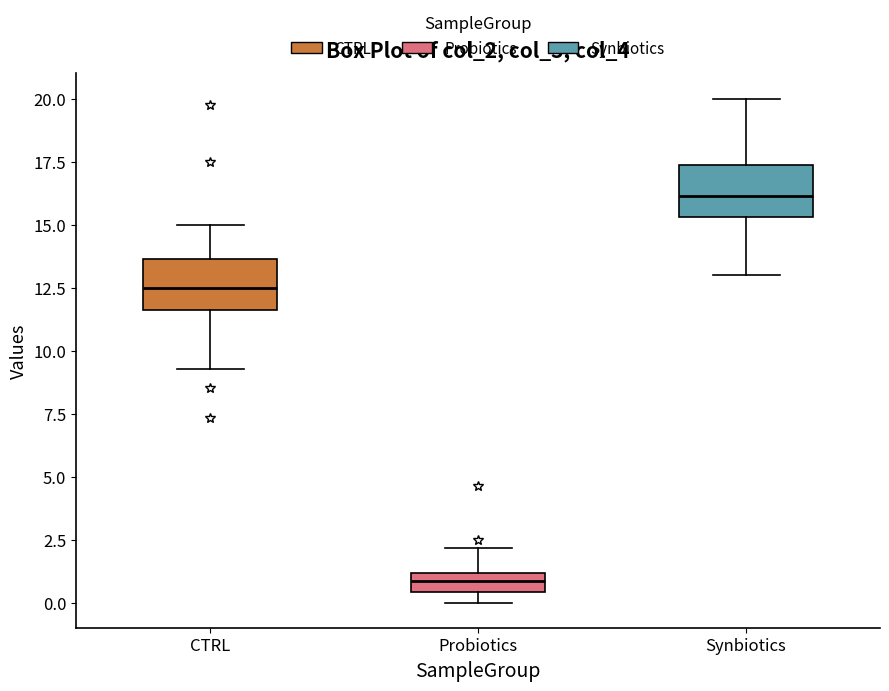

Which box's median line is the highest?

Synbiotics